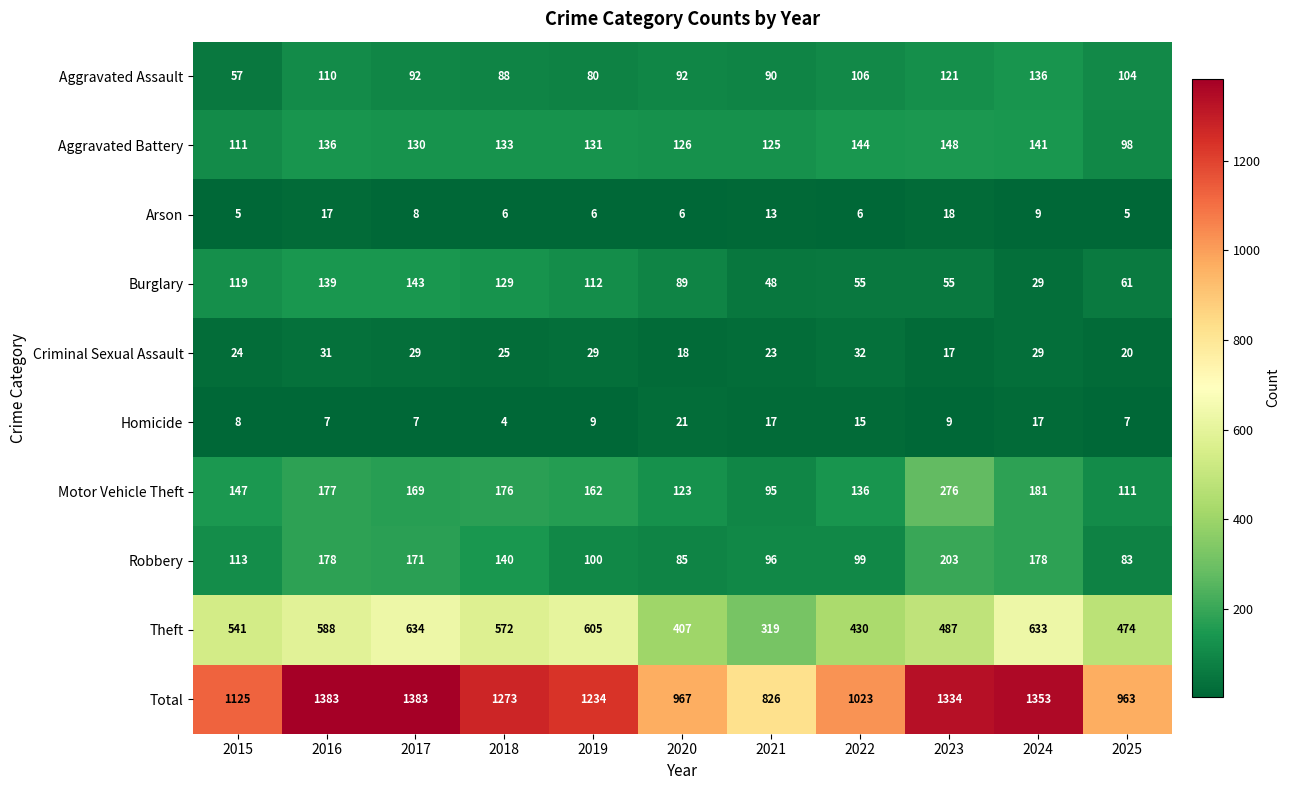

List the series in order of their peak value, highest first.

Total, Theft, Motor Vehicle Theft, Robbery, Aggravated Battery, Burglary, Aggravated Assault, Criminal Sexual Assault, Homicide, Arson